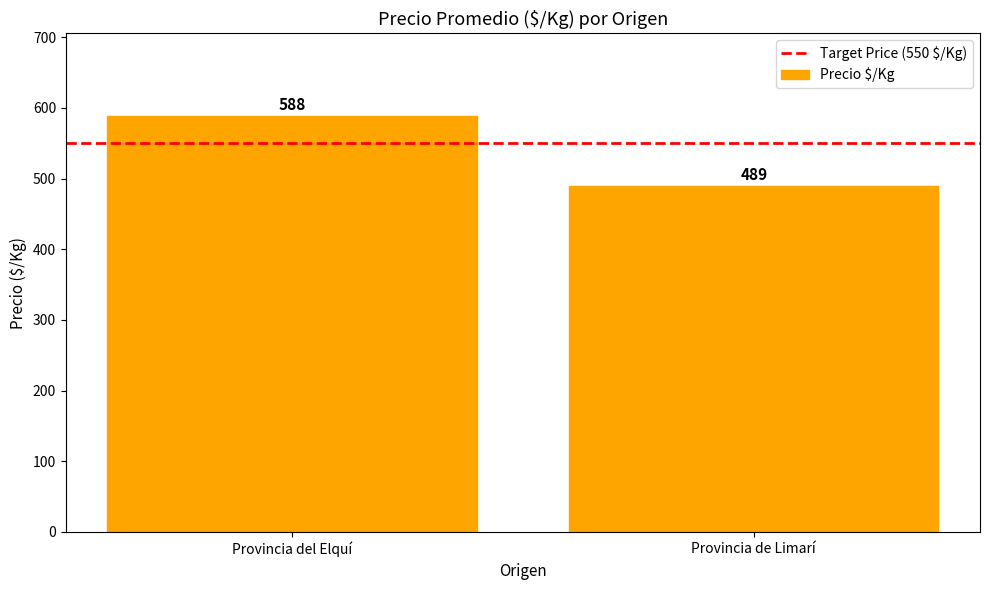

List the labels in order of value, smallest first.

Provincia de Limarí, Provincia del Elquí